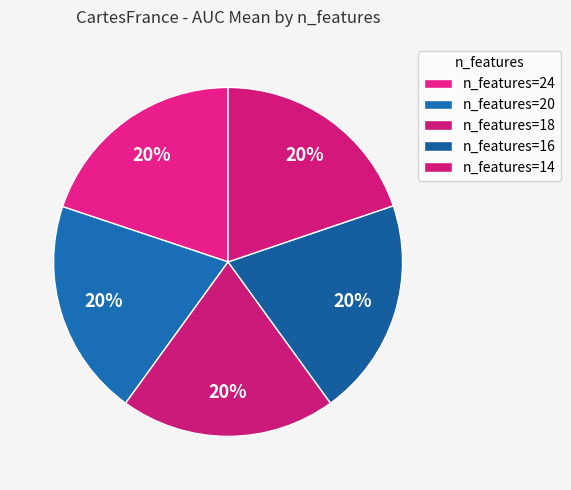

Which slice is the largest?

16